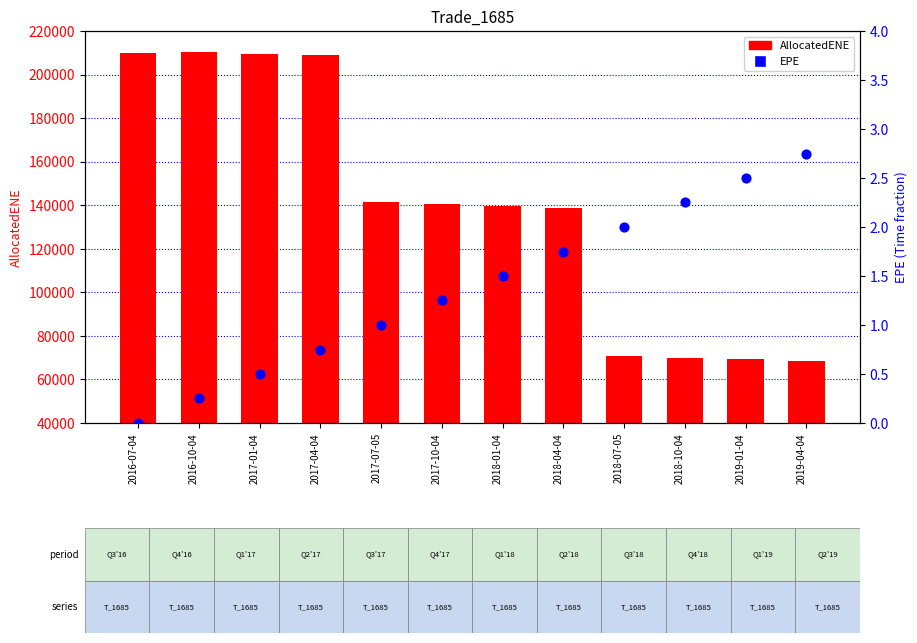

What is the total value across all series at 2017-01-04?

209583.5